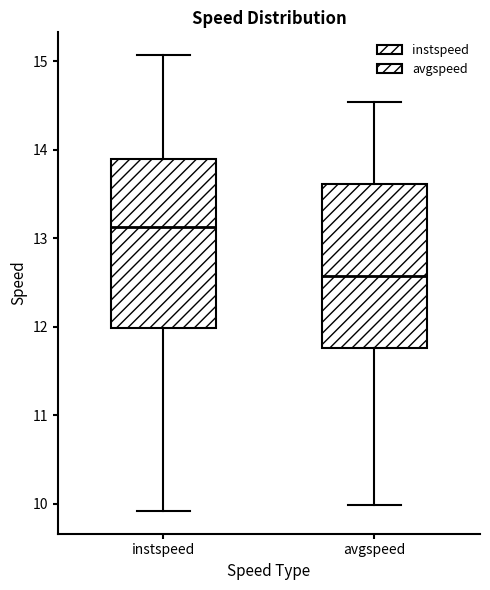

Which box's median line is the highest?

instspeed